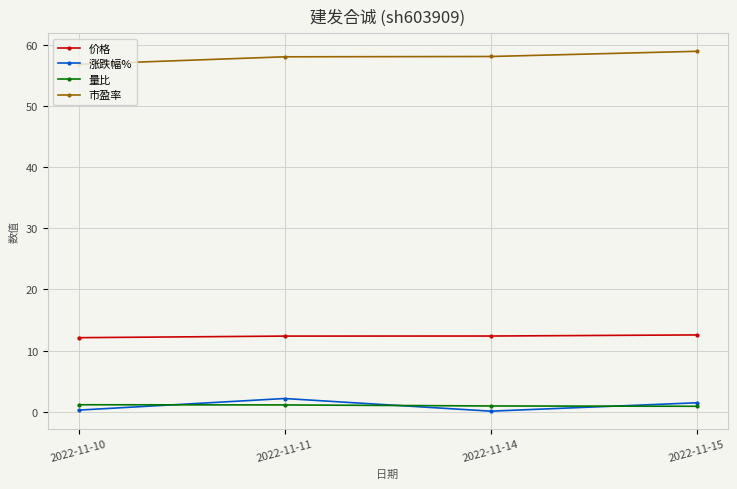

What is the value of the 市盈率 point at the 2nd from the left?

58.1